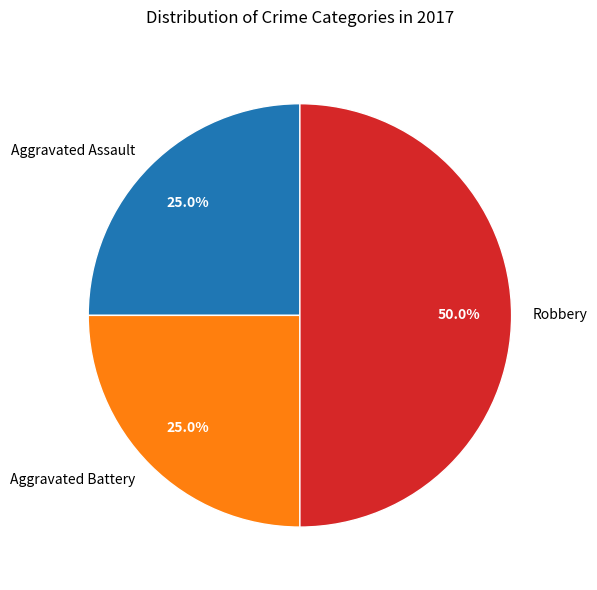

Does Aggravated Assault represent more than half of the total?

No